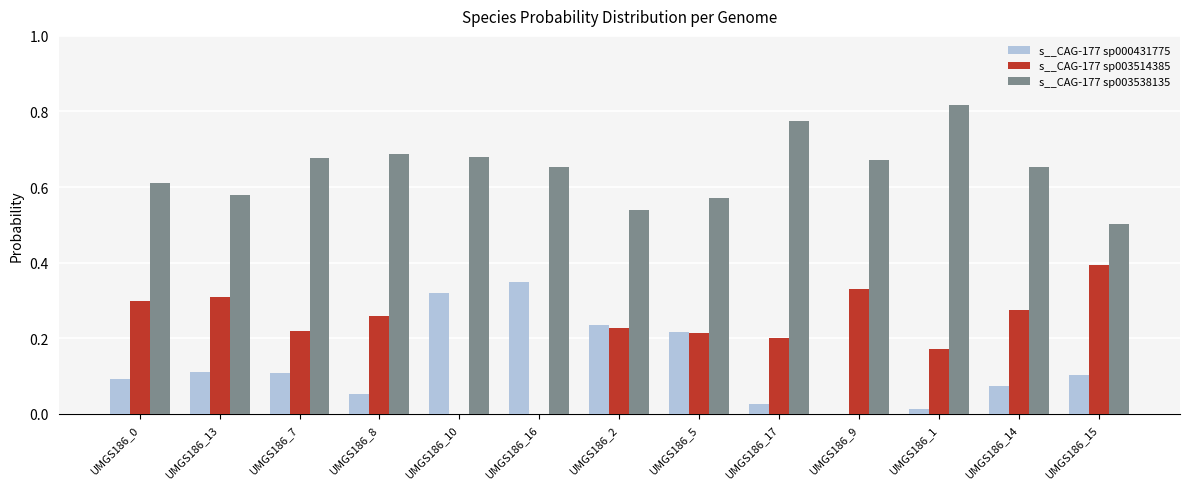

Which series has the largest total across all categories?

s__CAG-177 sp003538135